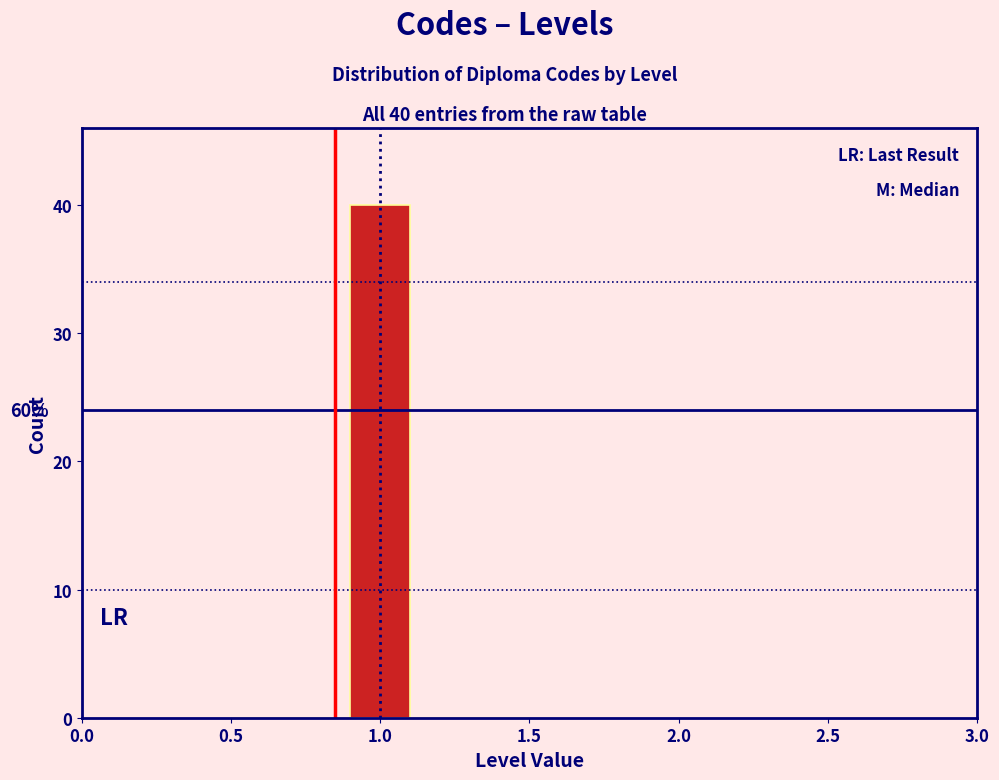

Over which range of the x-axis is the bar tallest?

0.9 to 1.1